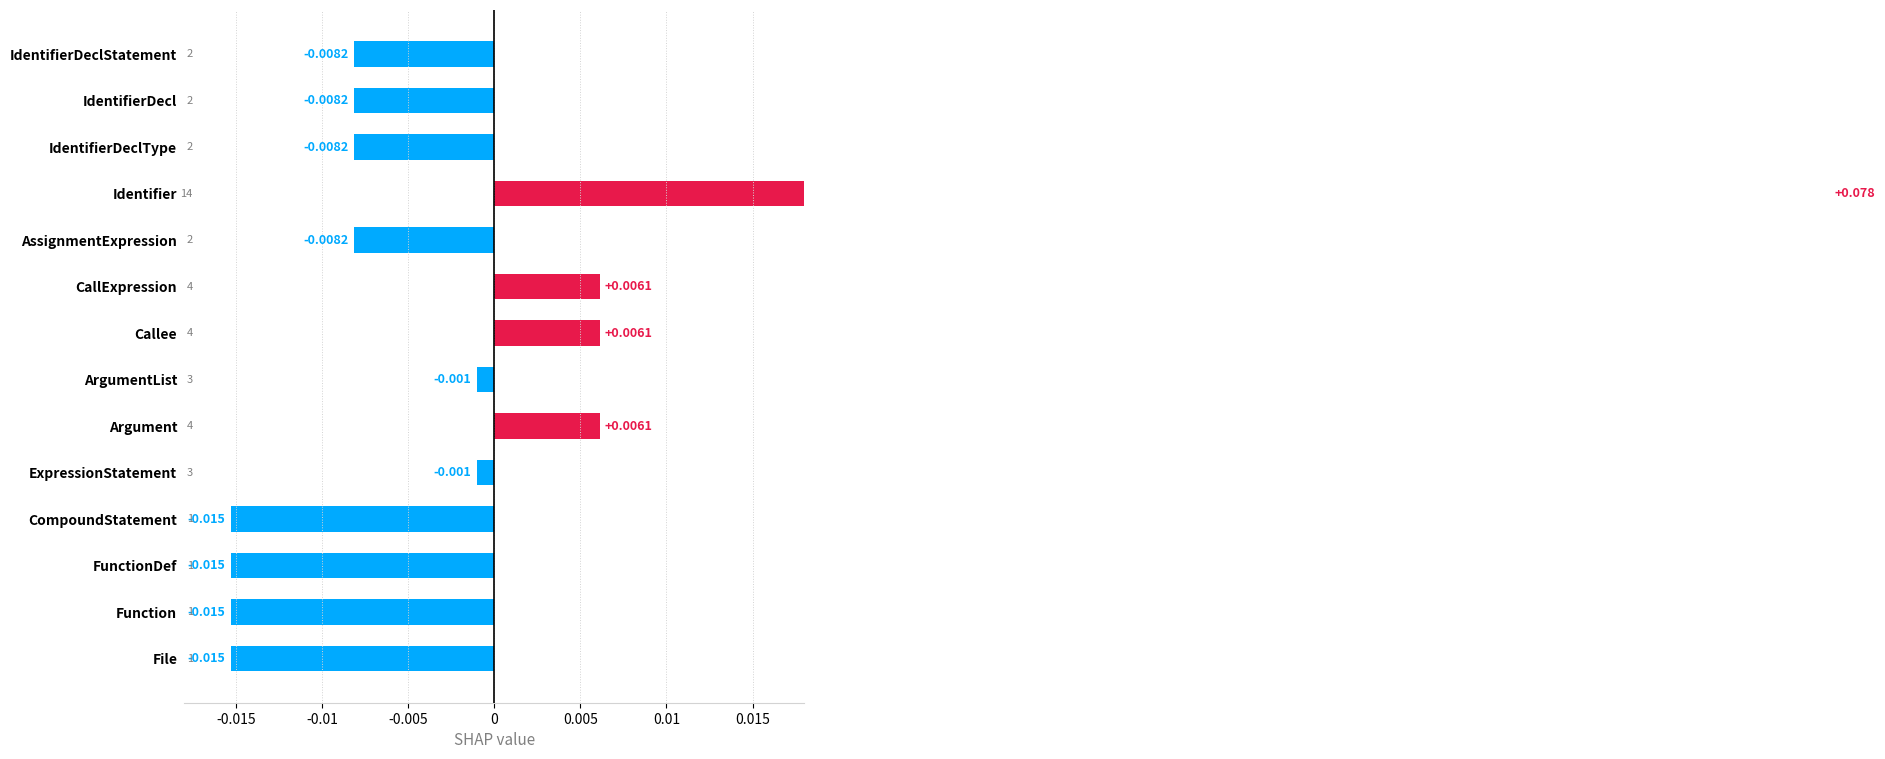

The value at FunctionDef is -0.0. True or false?

True